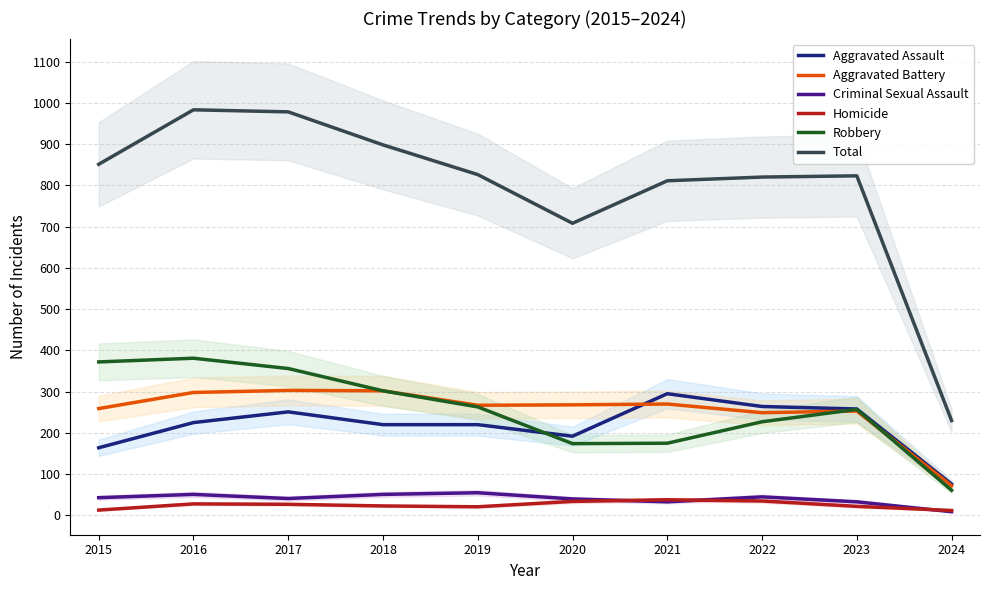

Which label corresponds to the largest value in the chart?

2016